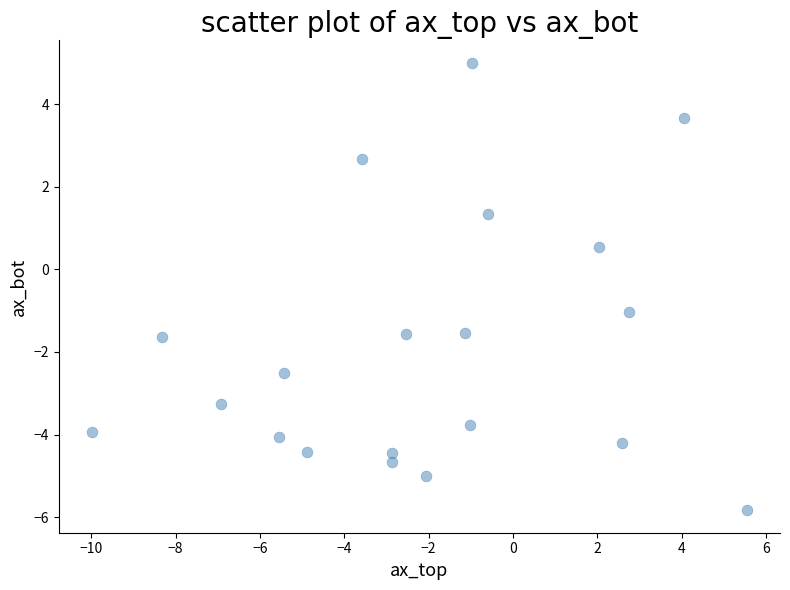

What Y value in the scatter plot is closest to 0?

0.5